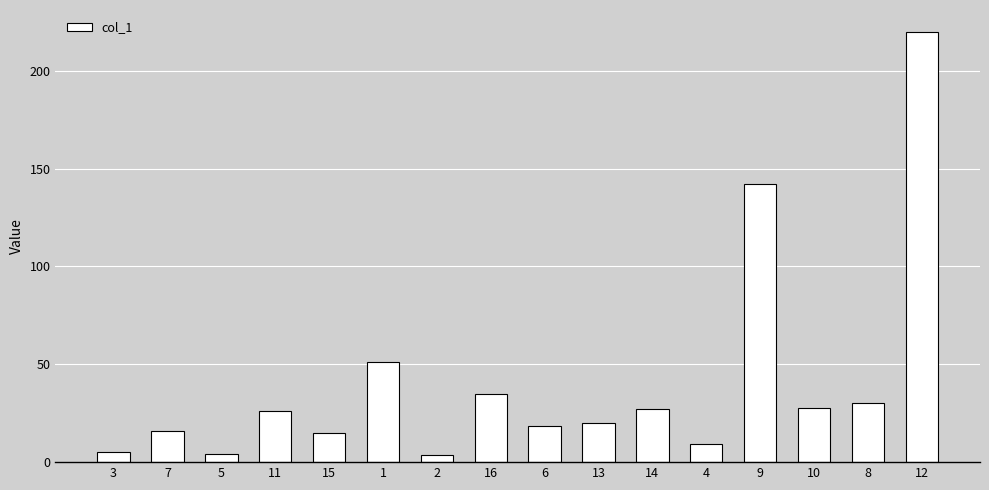

Approximately how many times larger is the value at 15 compared to 12?

0.1